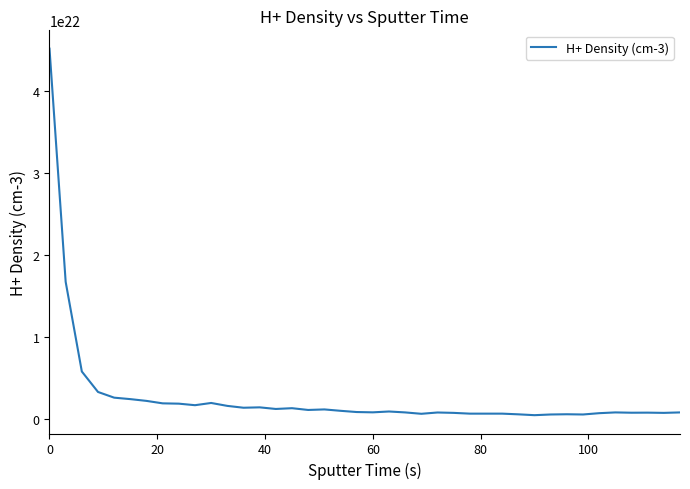

Does the chart display data point markers on the line(s)?

No